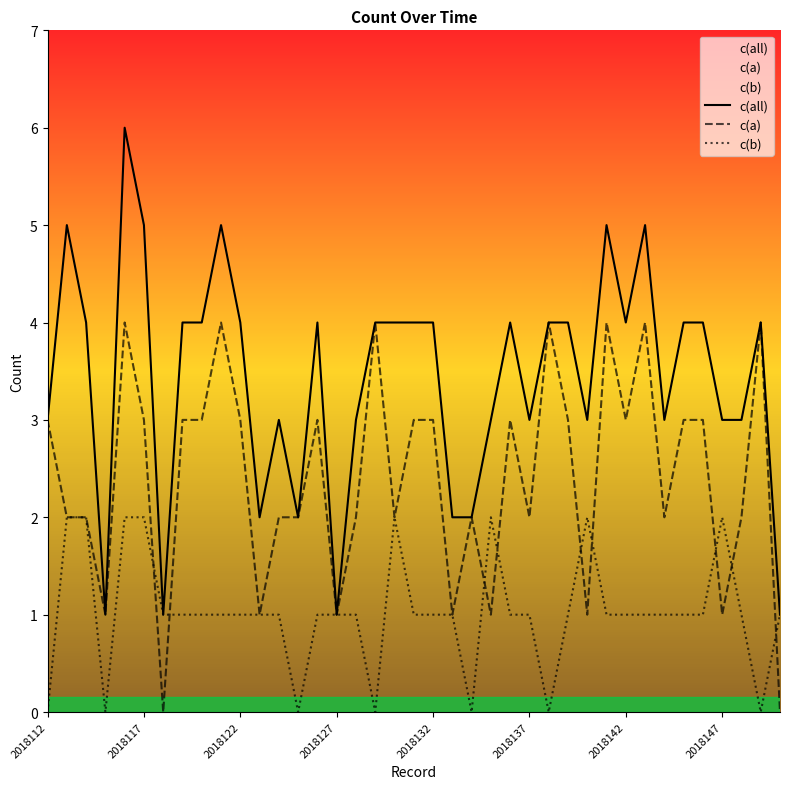

How many values in c(a) are above zero?

37